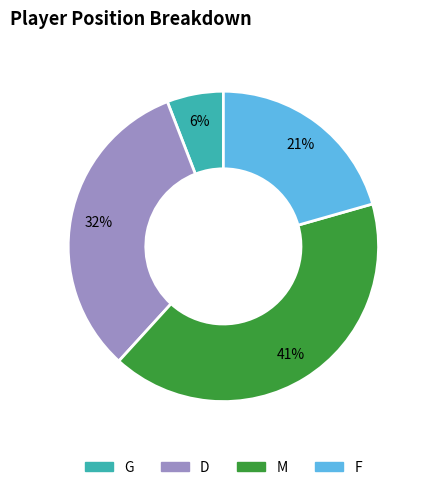

Between M and F, which is larger?

M